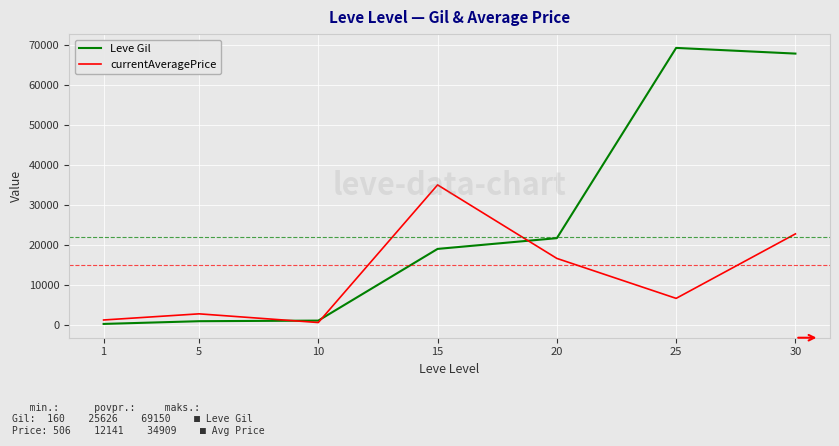

The value of Leve Gil at 25 is 69150.0. True or false?

True